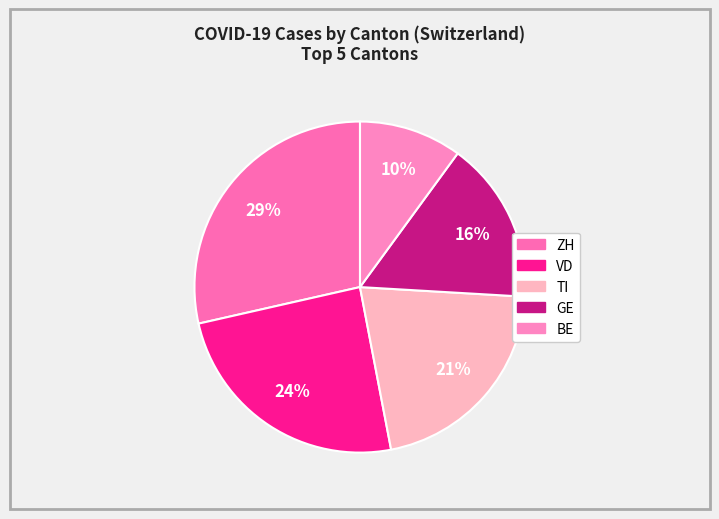

Which slice is the largest?

ZH